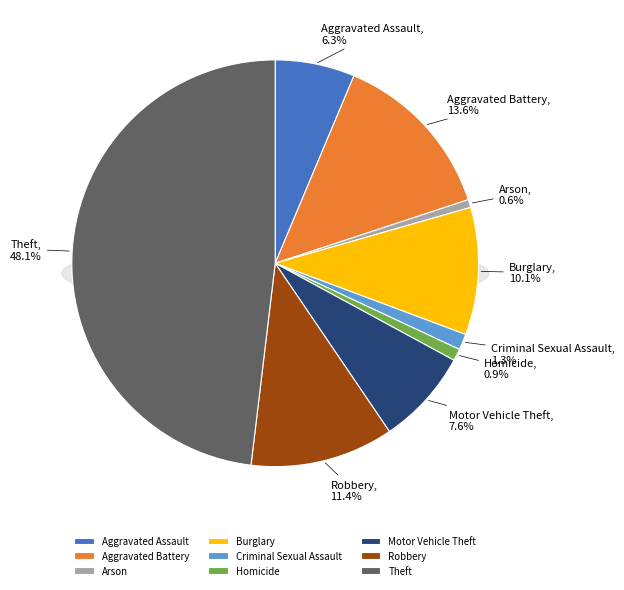

Count the number of slices in the pie.

9